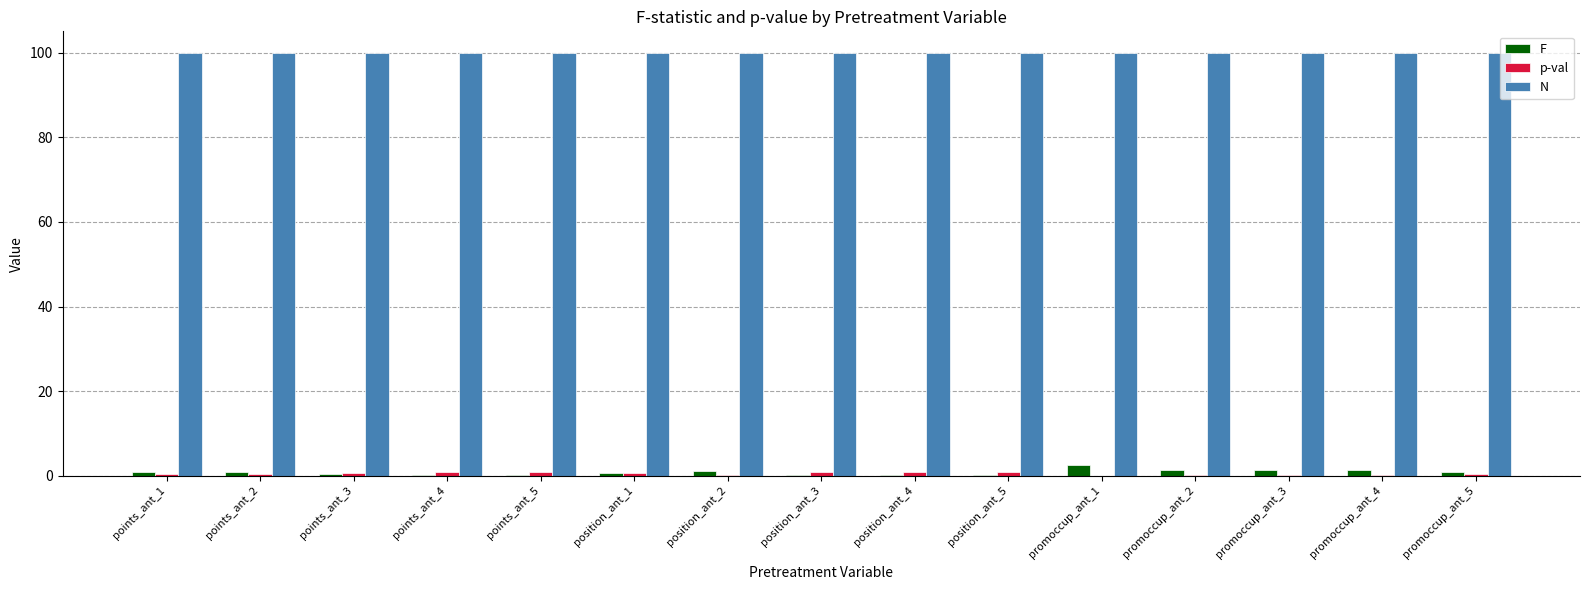

Is the value of F at promoccup_ant_5 greater than the value of N at points_ant_3?

No